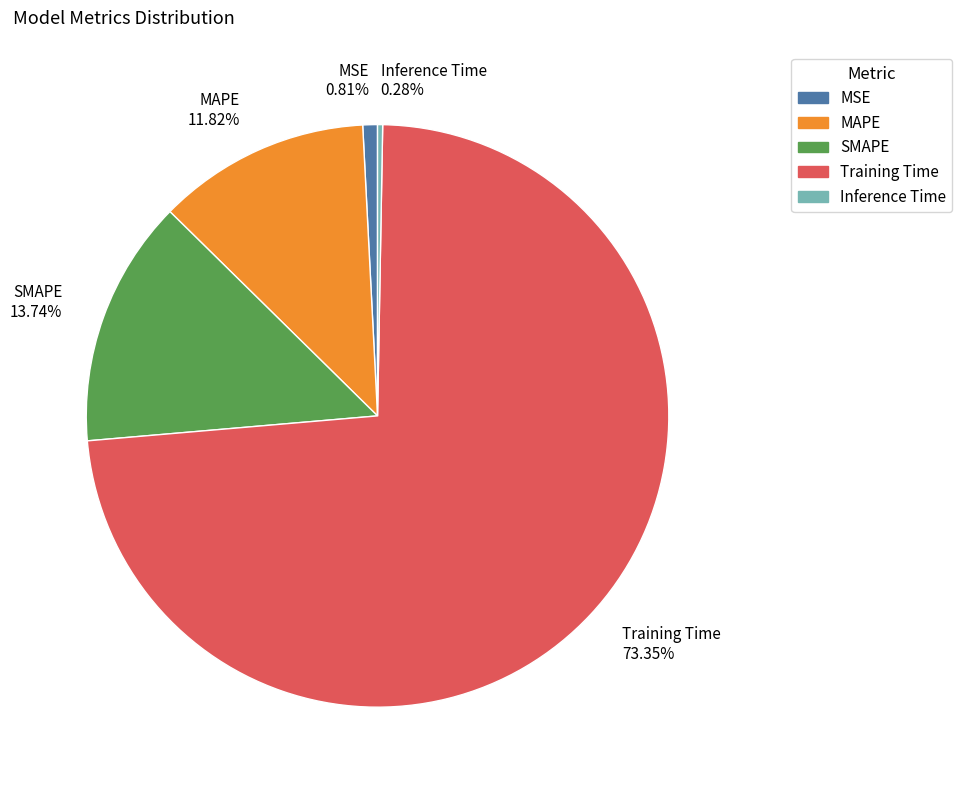

Count the number of slices in the pie.

5